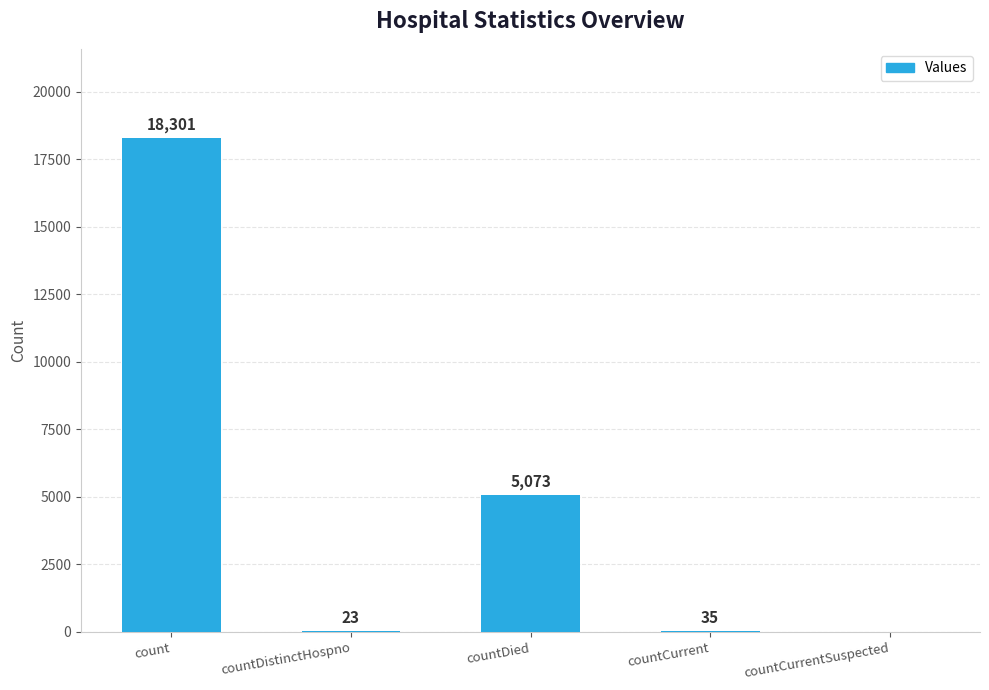

Is it true that the value at countDistinctHospno is 23?

True